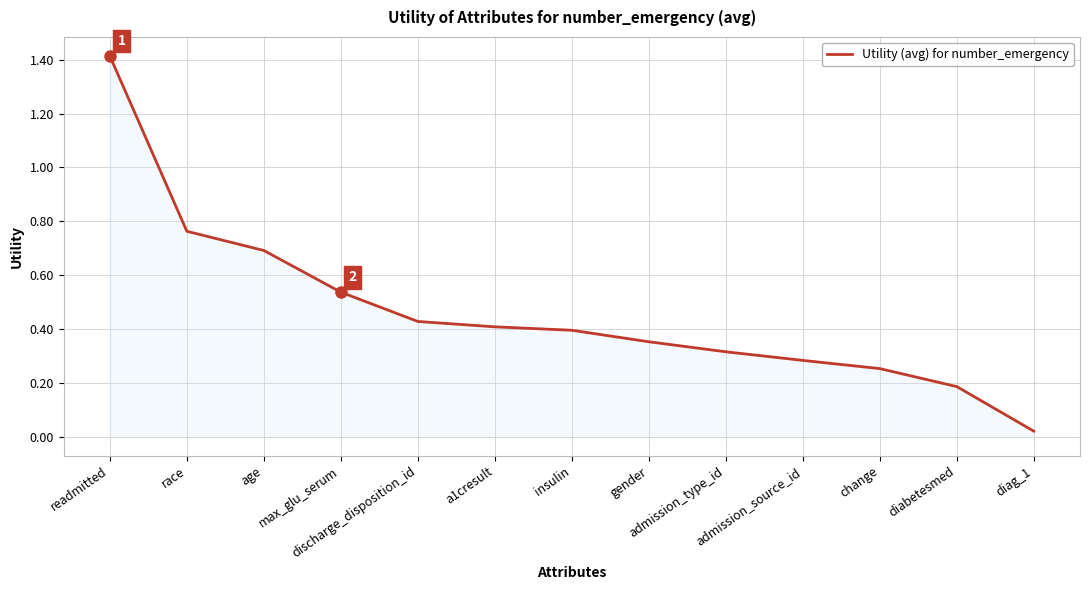

What is the maximum value shown in the chart?

1.4